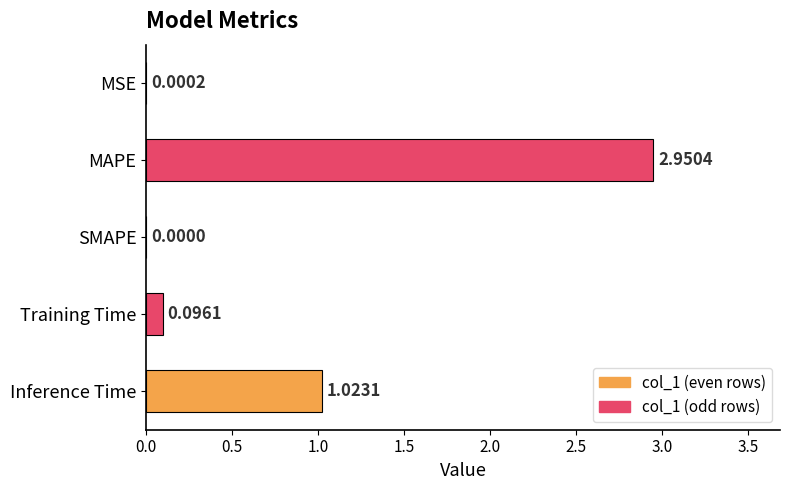

What is the average value?

0.8